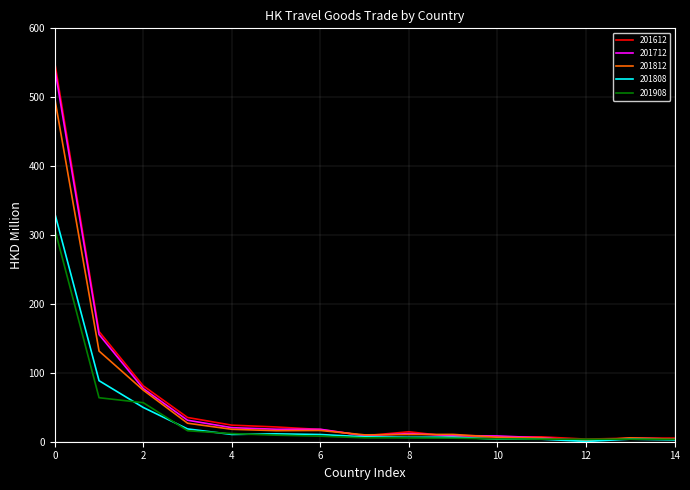

Which series has the widest spread of values?

201612